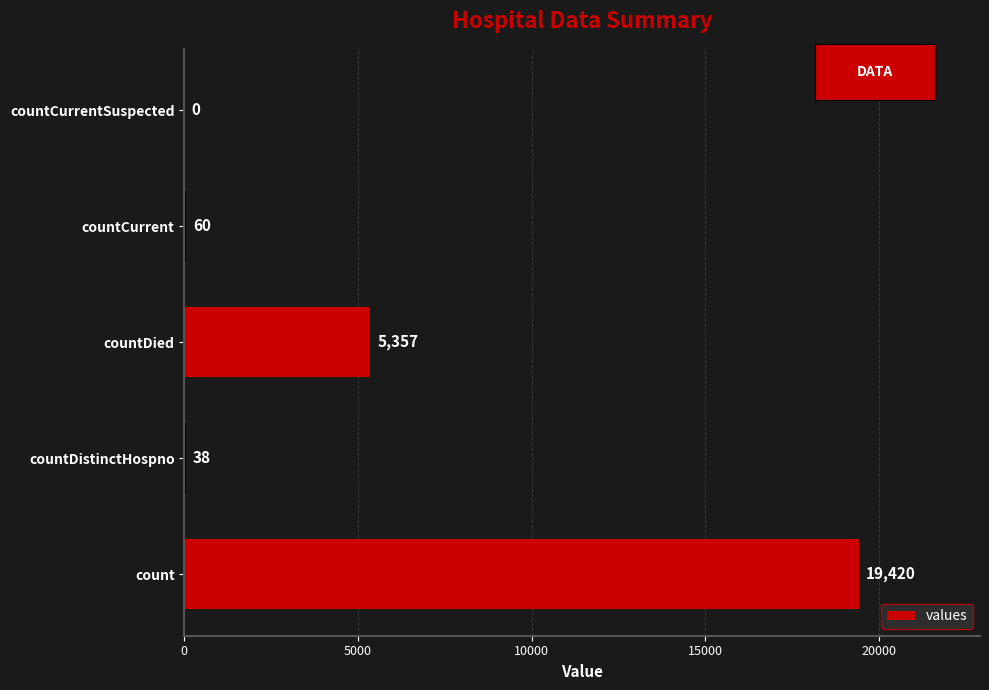

How many values are above zero?

4